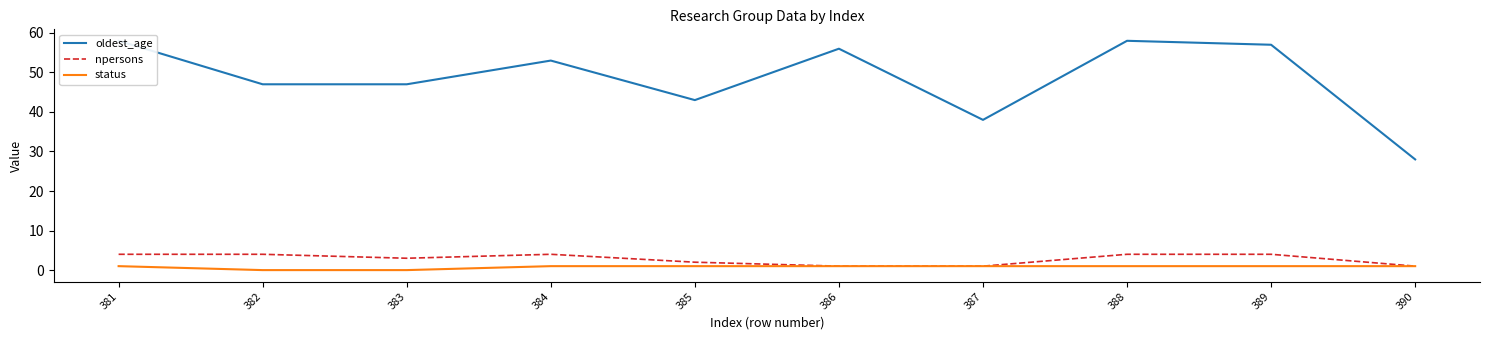

The value of npersons at 381 is 4. True or false?

True